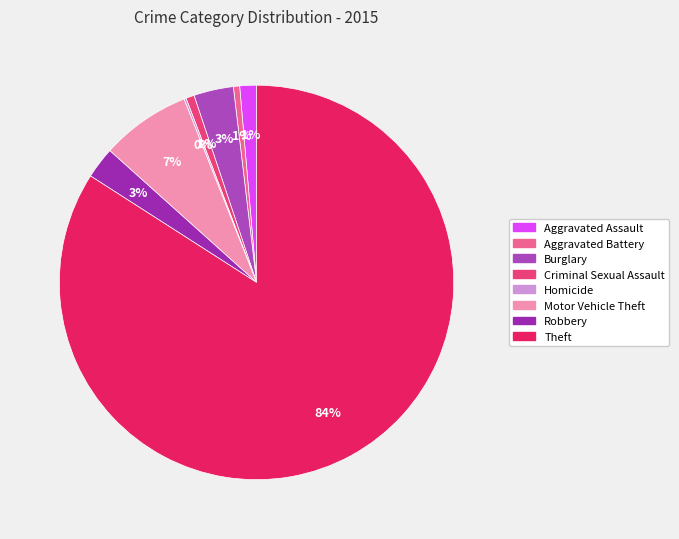

Which slice is the smallest?

Homicide